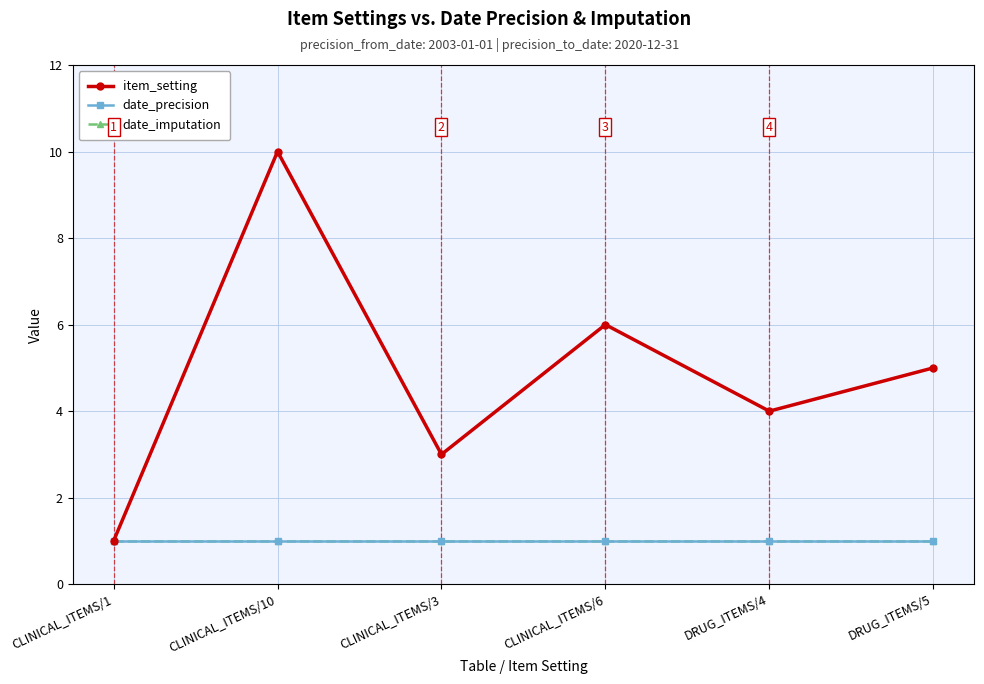

Does the chart have visible grid lines?

Yes